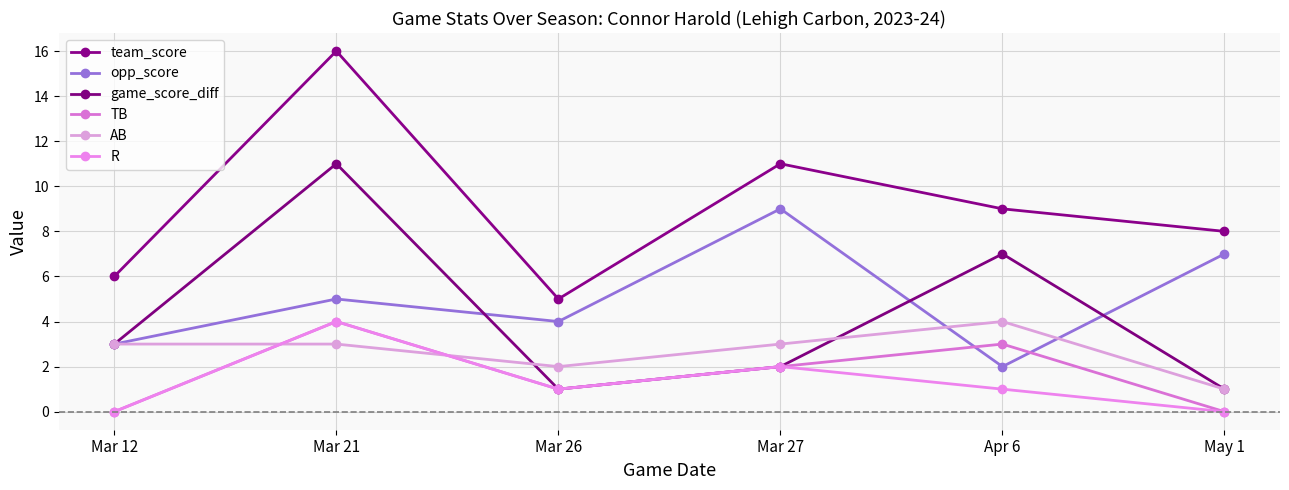

What is the difference between the maximum and minimum values in the AB series?

3